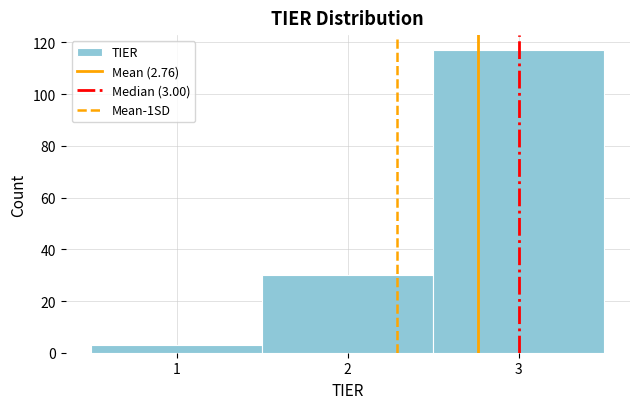

Over which range of the x-axis is the bar tallest?

2.5 to 3.5